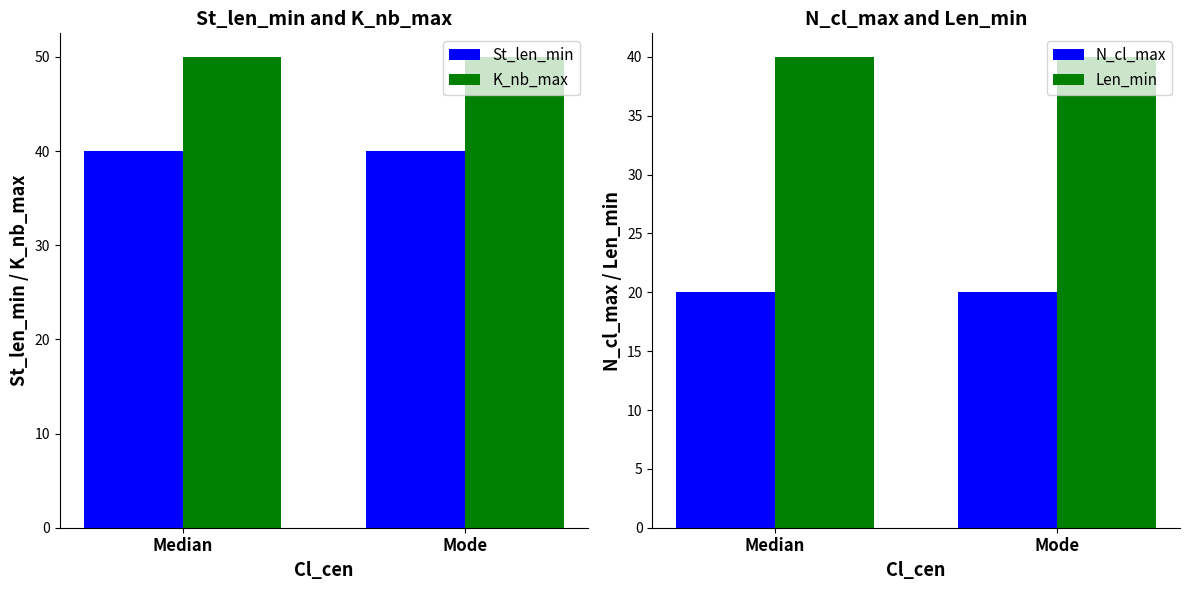

At how many categories does at least one series exceed 43?

2